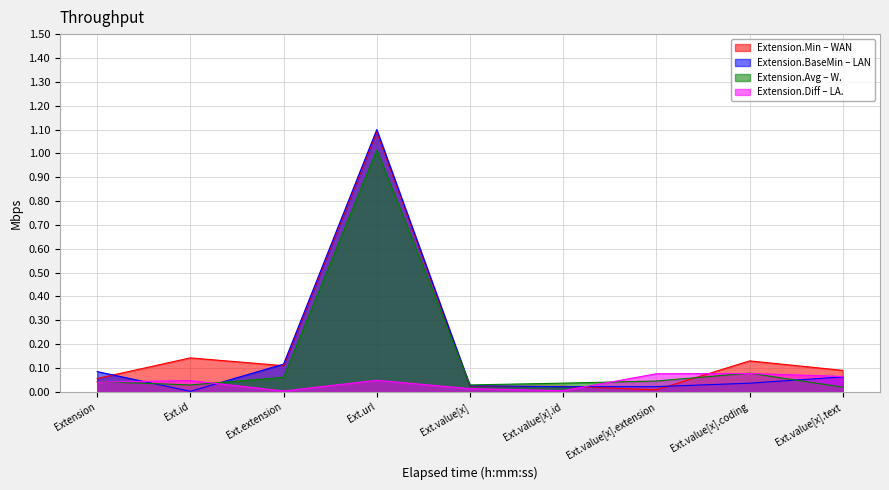

The value of Extension.Min – WAN at Ext.value[x].text is 0.1. True or false?

True